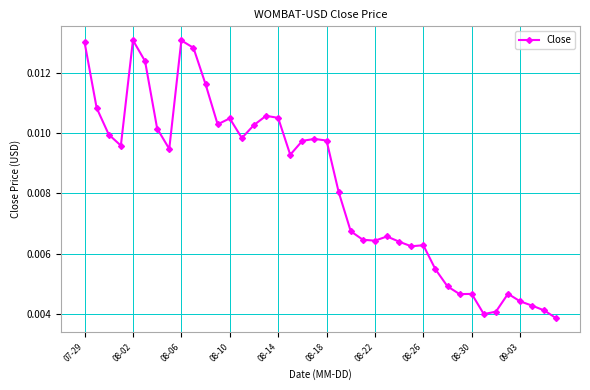

How many values are between 0 and 1?

40